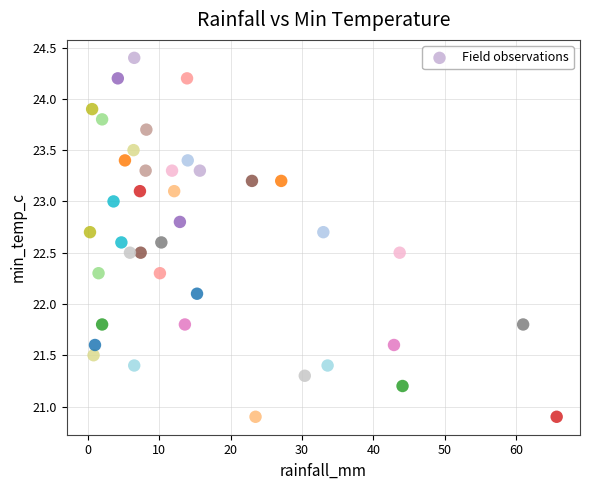

What Y value in the scatter plot is closest to 22?

22.1